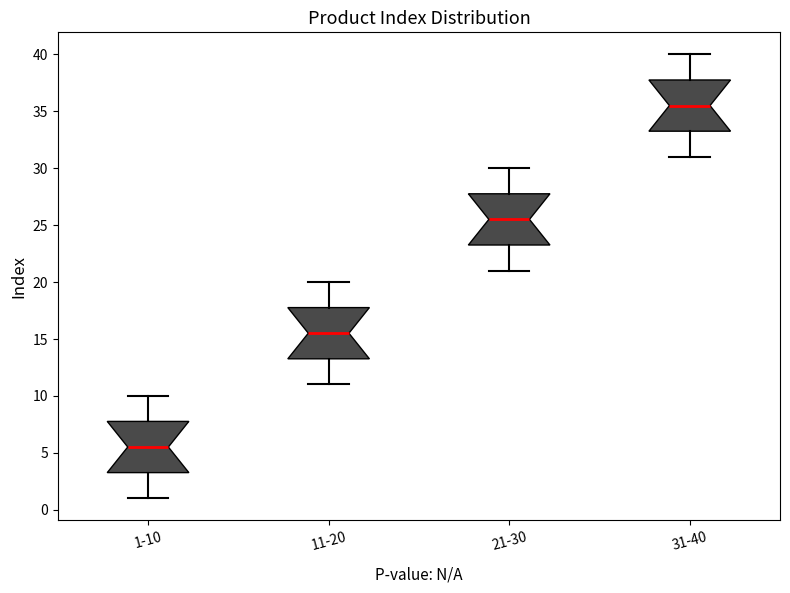

Where is the lower edge of the box for 11-20 on the y-axis? The values are not printed on the chart, so give them approximately, as read against the axis.

13.5